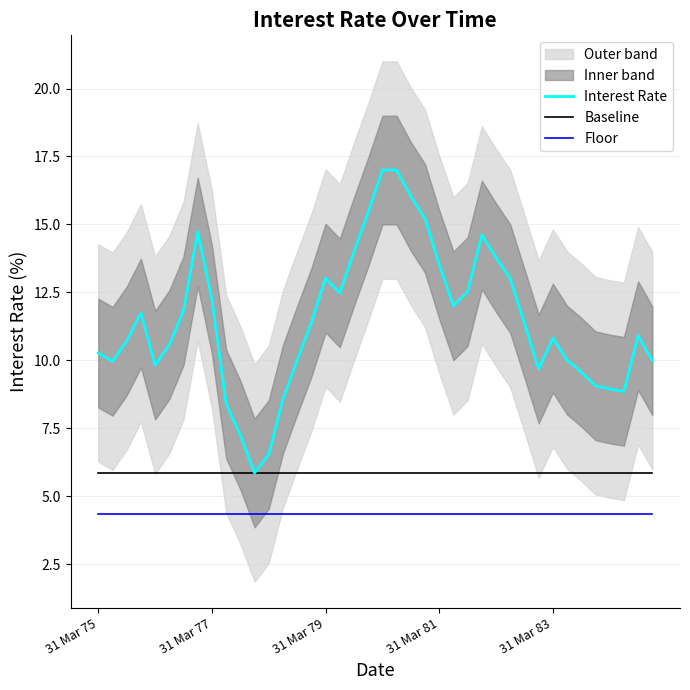

Is it true that Floor equals 4.3 at 31 Mar 79?

True